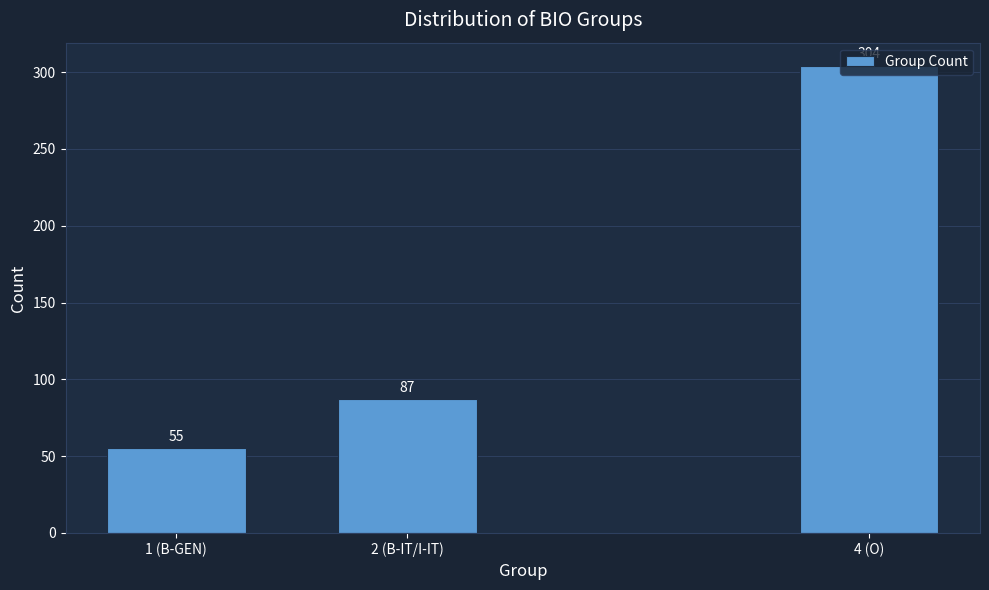

List the labels in order of value, smallest first.

1 (B-GEN), 2 (B-IT/I-IT), 4 (O)